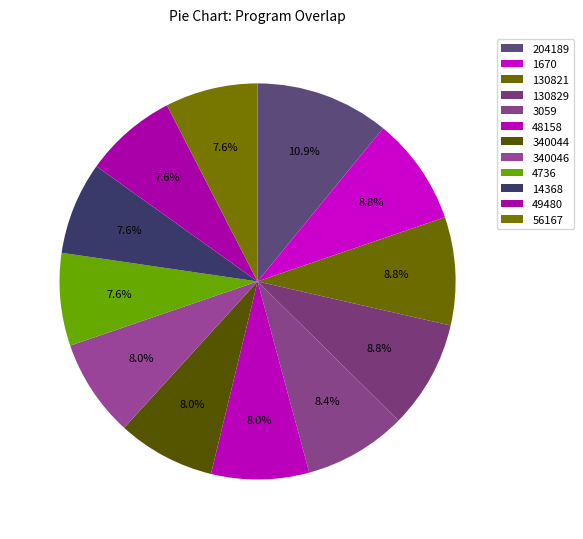

True or false: 340044 accounts for 8% of the total.

True